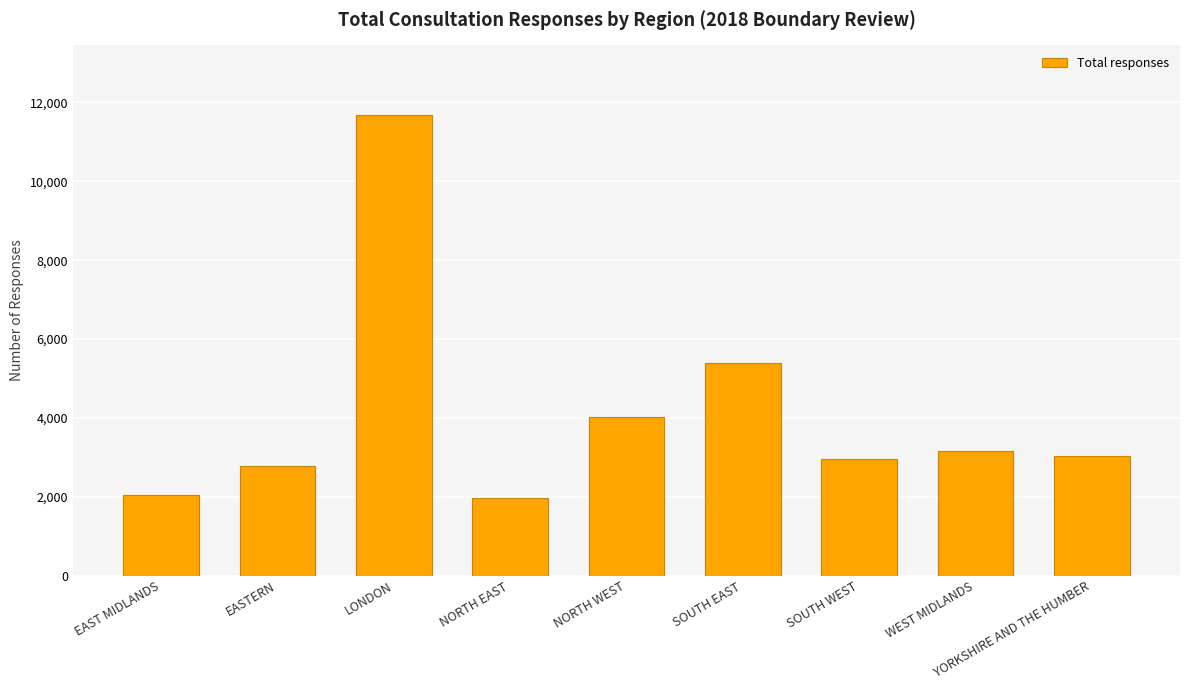

Reading right to left, transcribe all the data shown in this chart.

3036	3168	2960	5380	4011	1958	11694	2790	2038